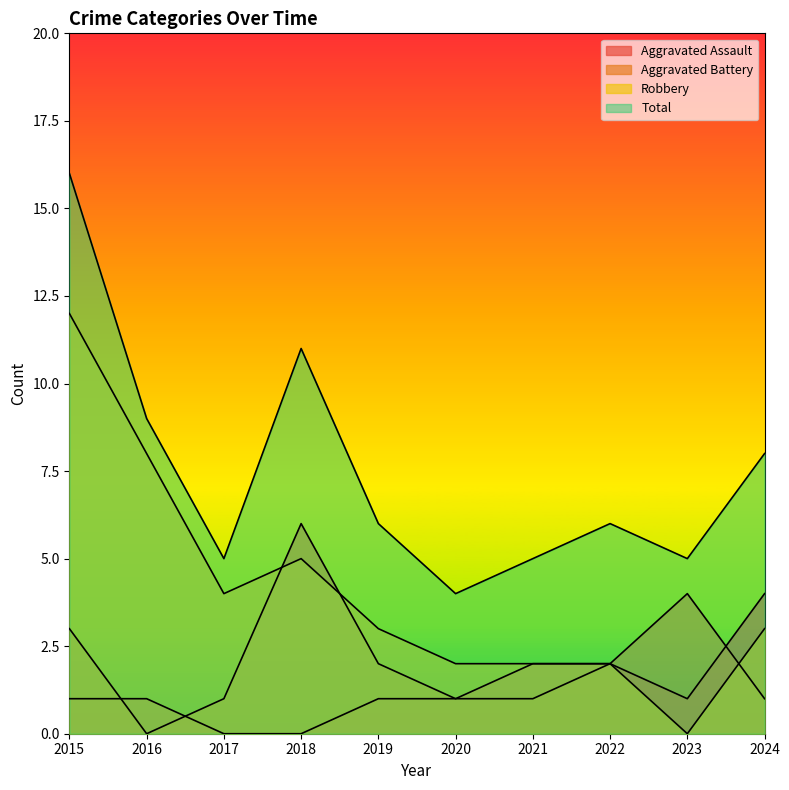

How many distinct data groups are displayed?

4